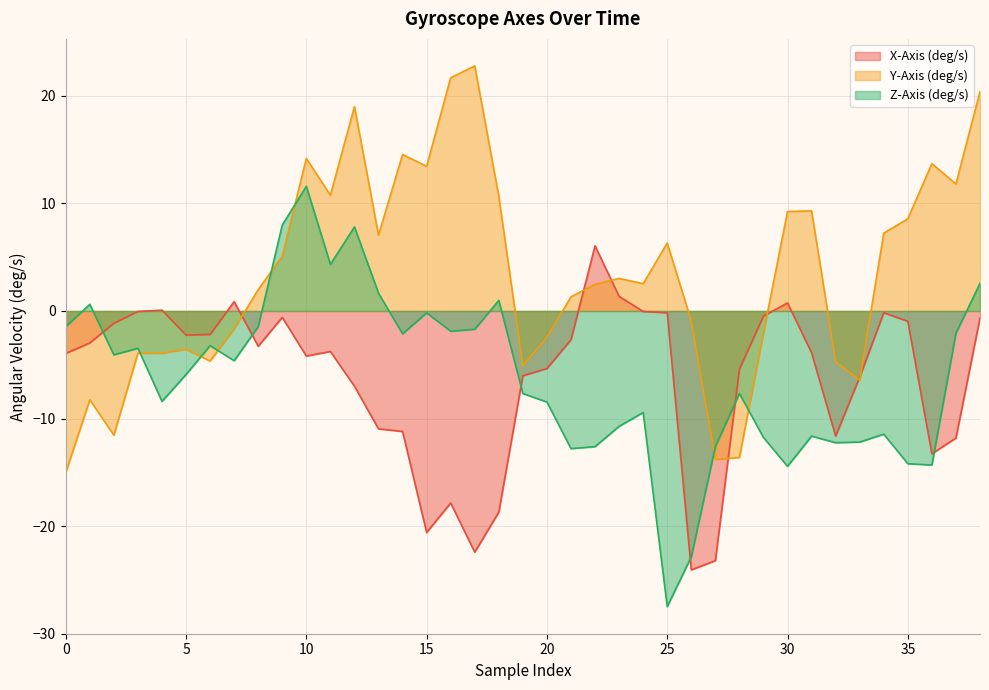

How many interior local peaks does the Z-Axis (deg/s) series have?

11